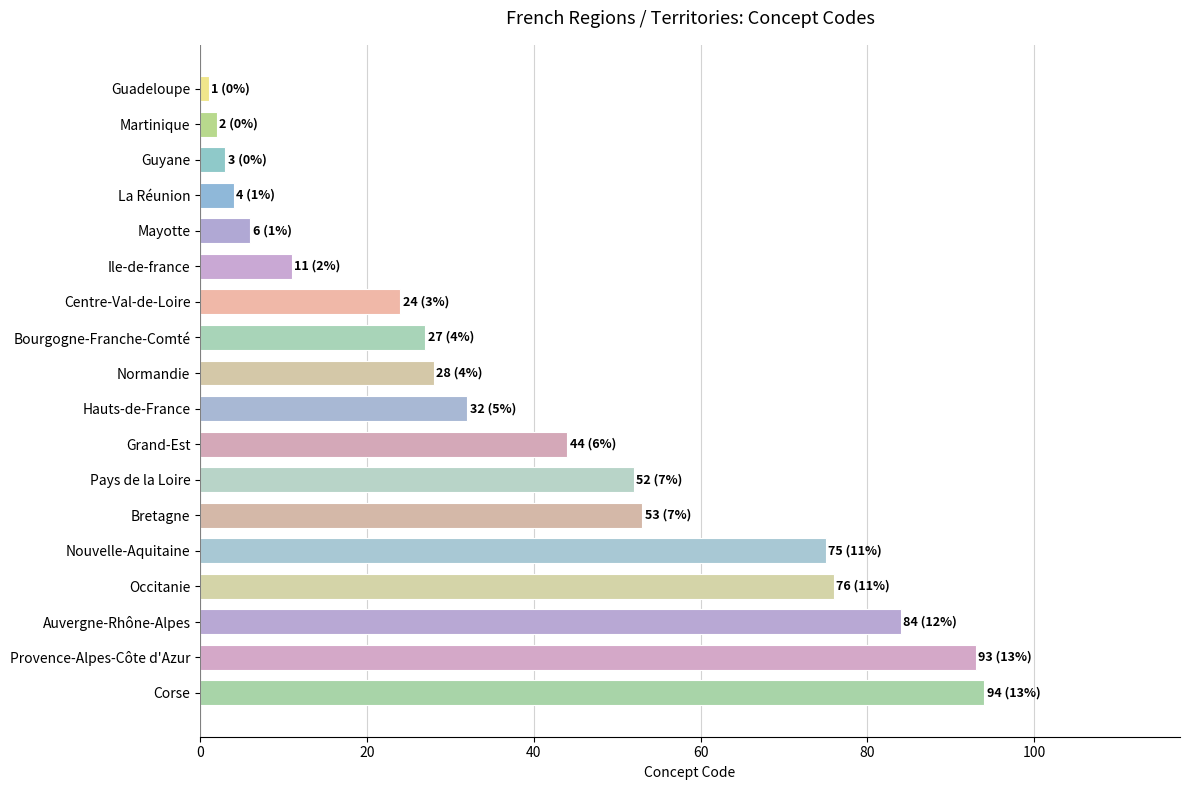

True or false: the data shows 122 at Provence-Alpes-Côte d'Azur.

False